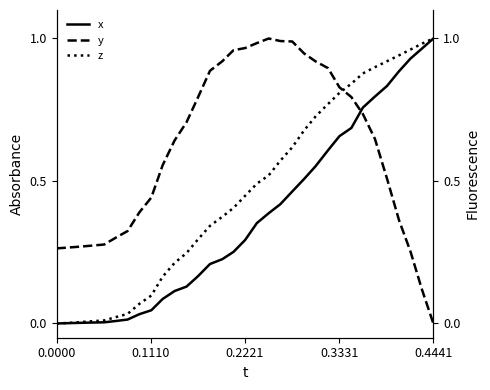

How many values in z are above zero?

32